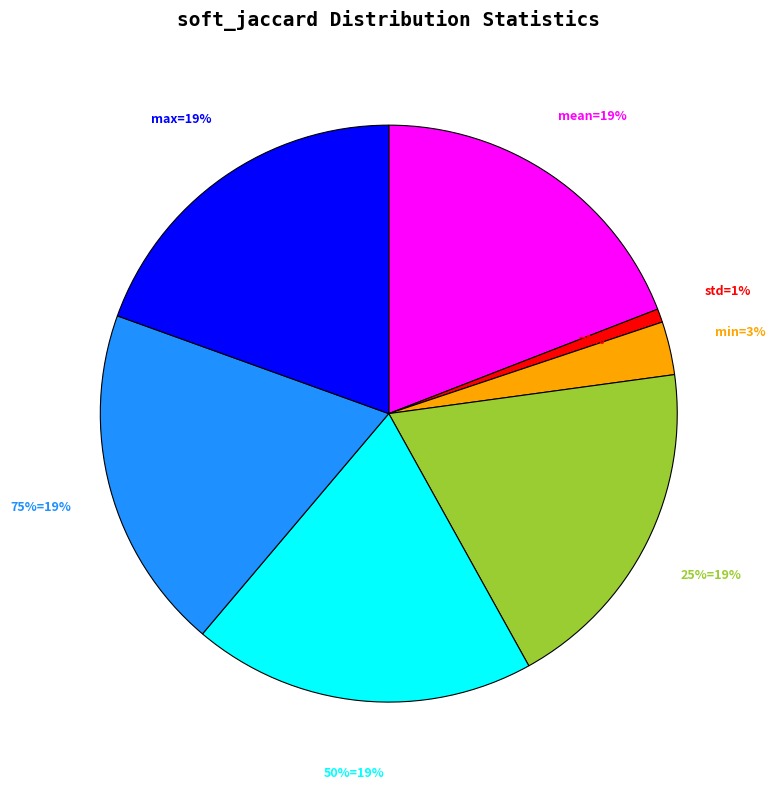

Between min and mean, which is larger?

mean